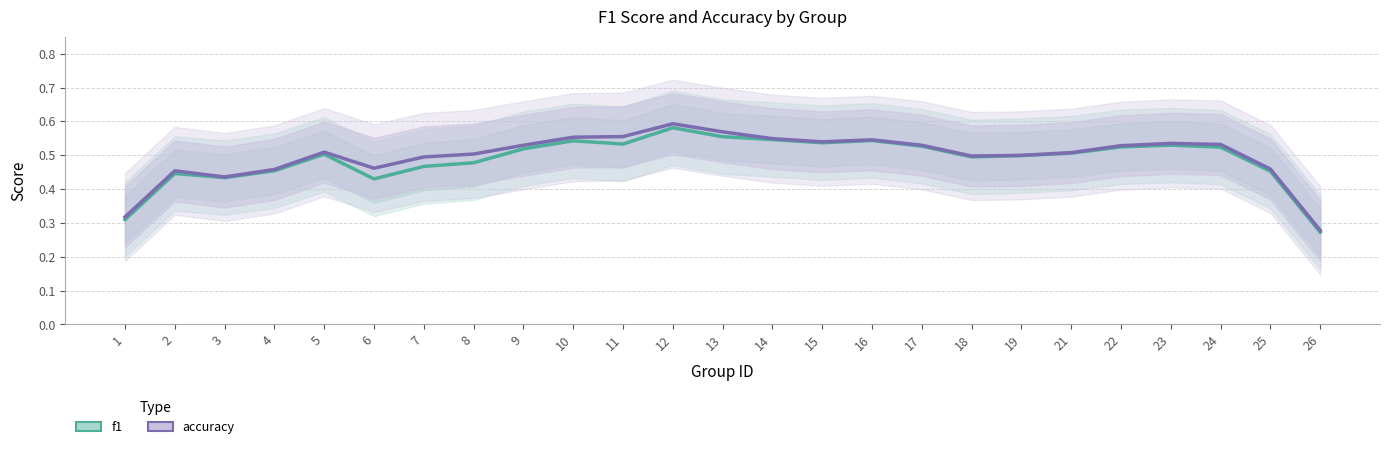

Which series has the widest spread of values?

accuracy